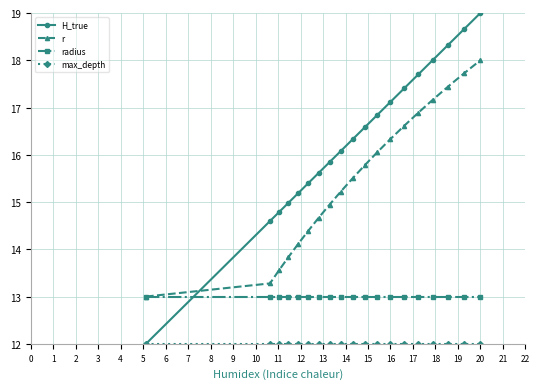

How many times do radius and H_true cross each other?

1